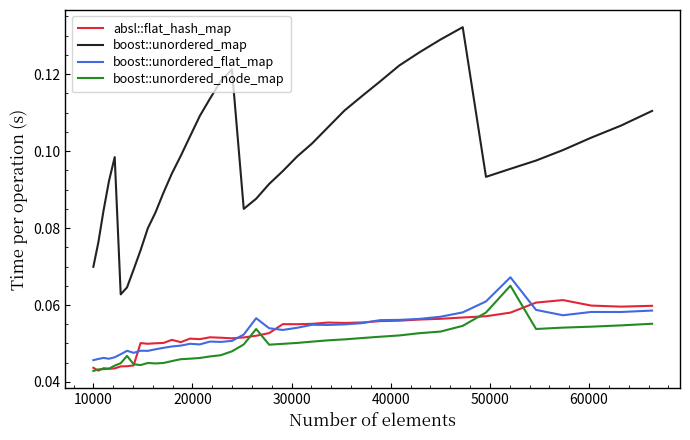

True or false: boost::unordered_flat_map and boost::unordered_map intersect in this chart.

False